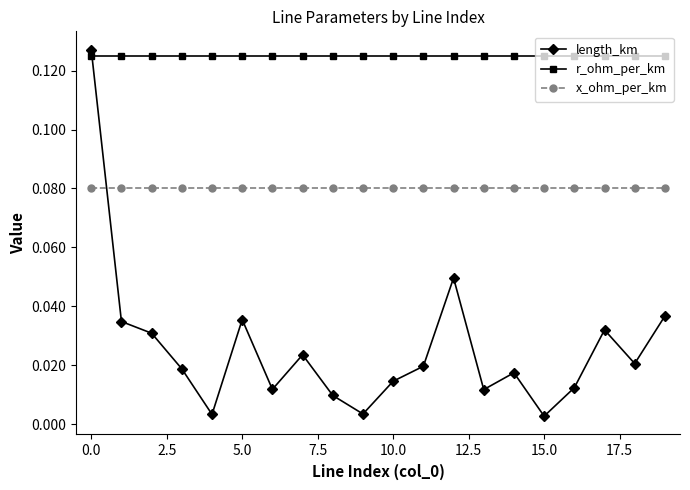

How many interior local peaks does the length_km series have?

5